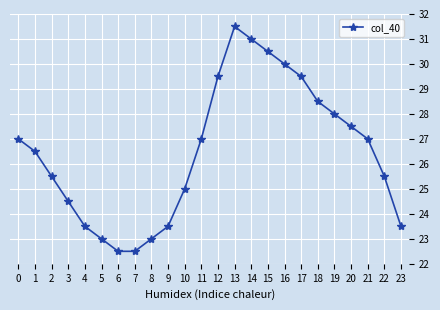

What is the average value?

26.5